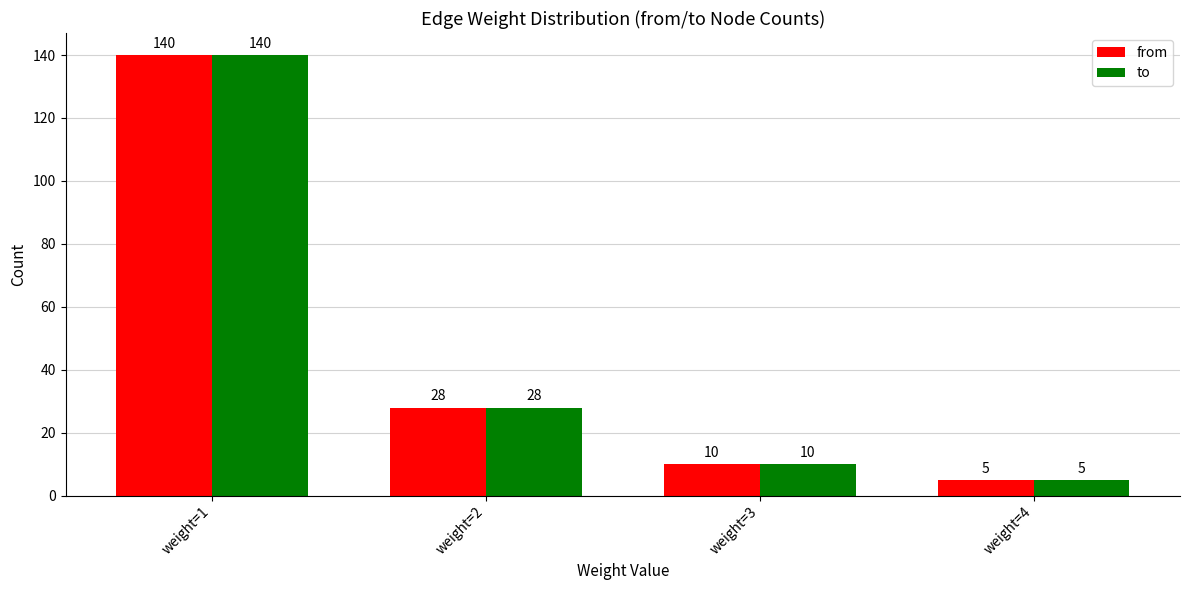

What is the difference between the to values at weight=4 and weight=2?

23